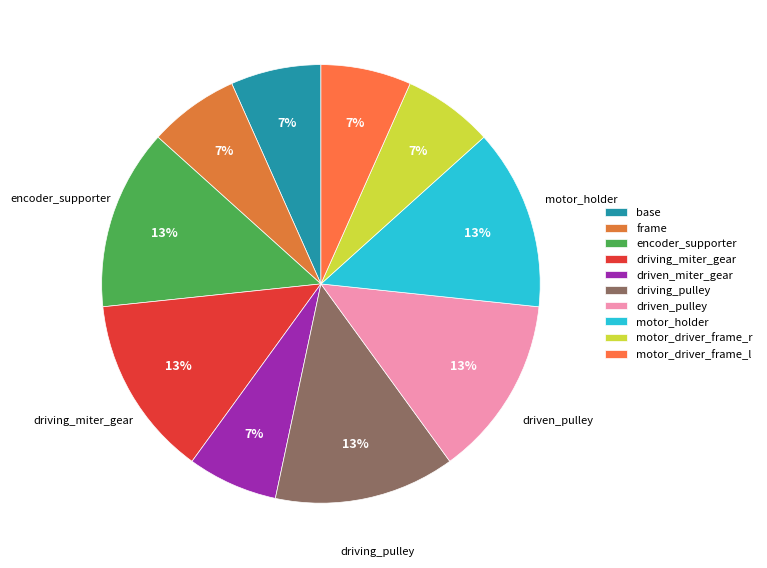

To the nearest percent, what portion does driving_pulley represent?

13%